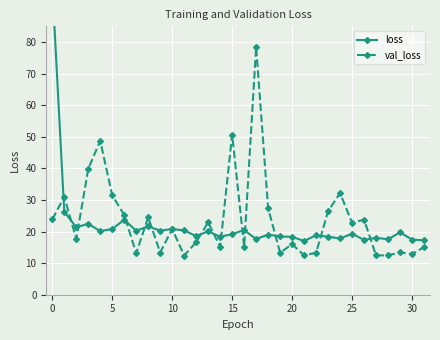

Rank the series at 22 from highest to lowest value.

loss, val_loss